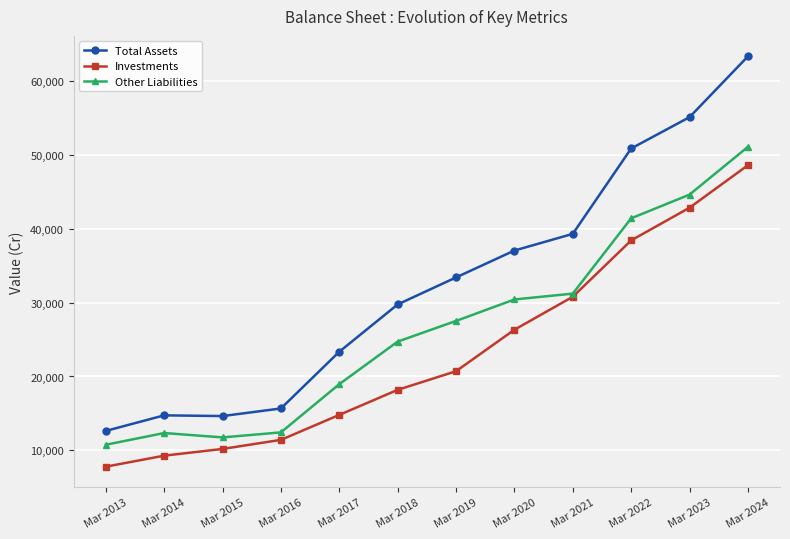

Which series has the widest spread of values?

Total Assets